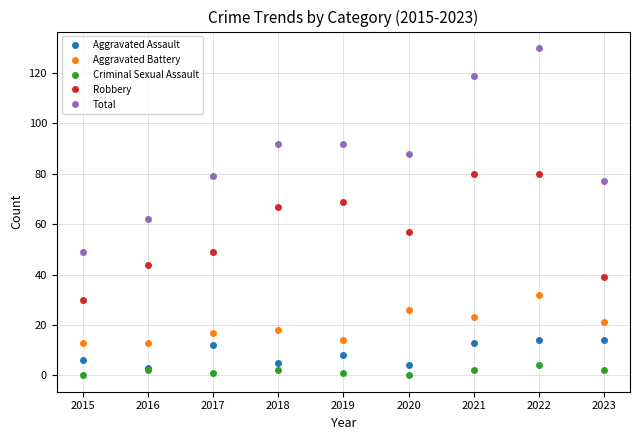

Which series has the largest range (max minus min)?

Total